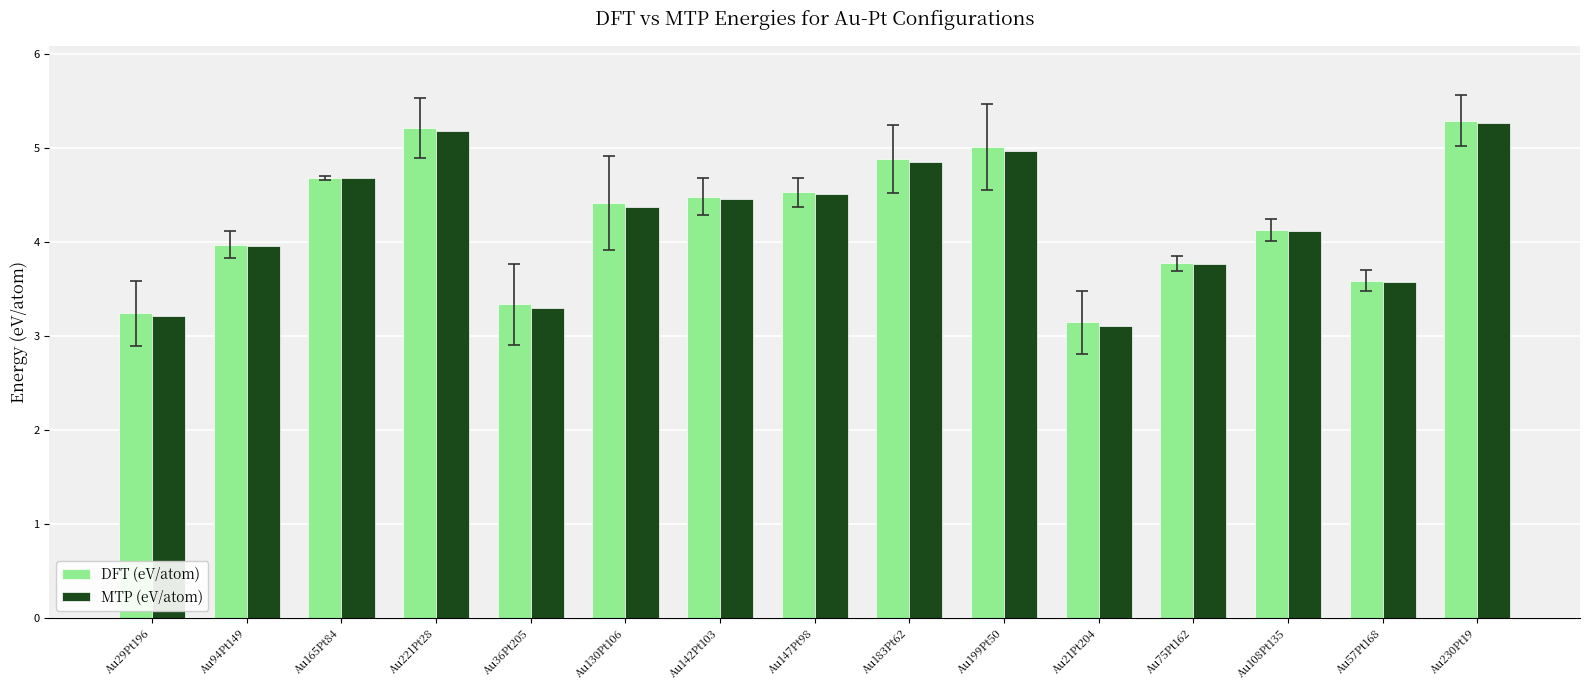

Between Au165Pt84 and Au199Pt50, which series saw the biggest shift?

DFT (eV/atom)